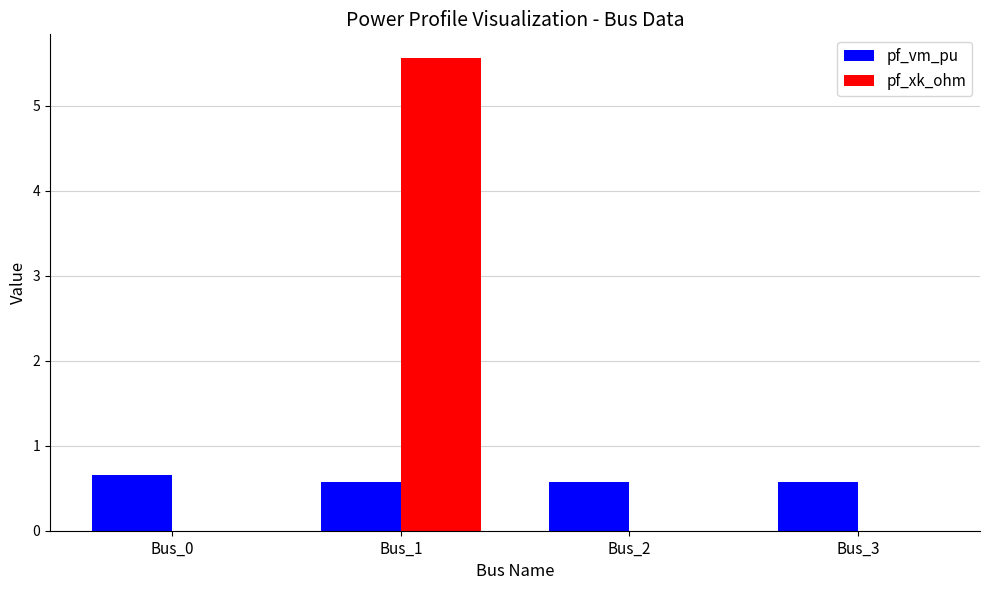

What is the highest value of the pf_xk_ohm series?

5.6